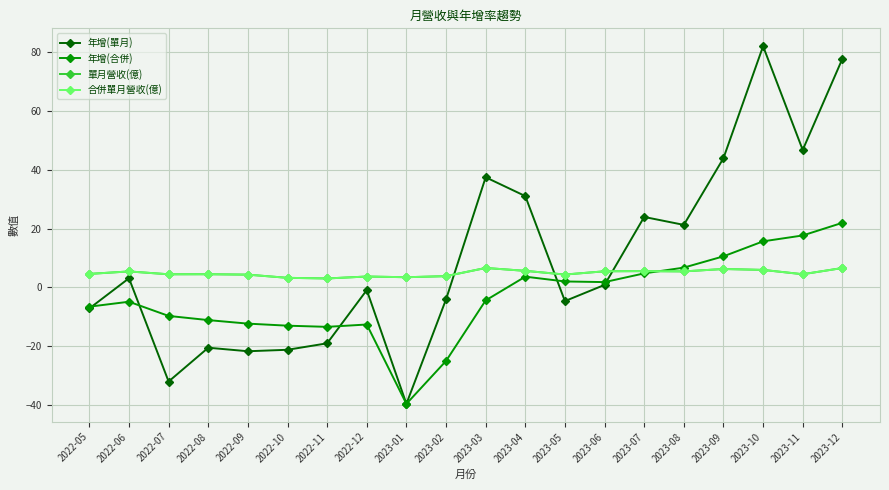

Between 2023-09 and 2022-10, which is larger?

2023-09